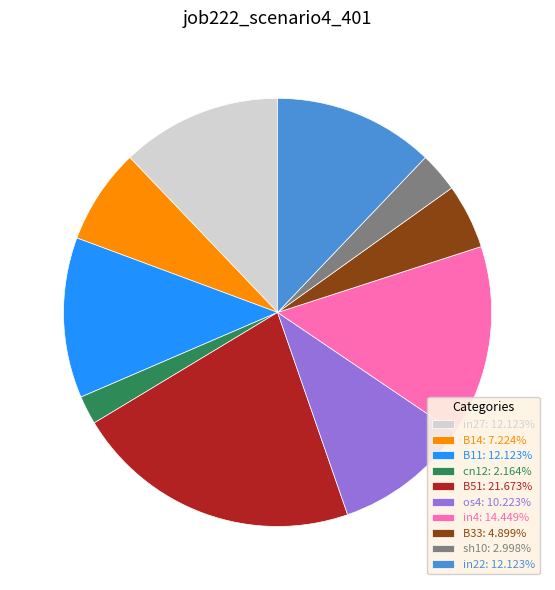

Combined, do os4: 10.223% and B11: 12.123% account for over 50%?

No